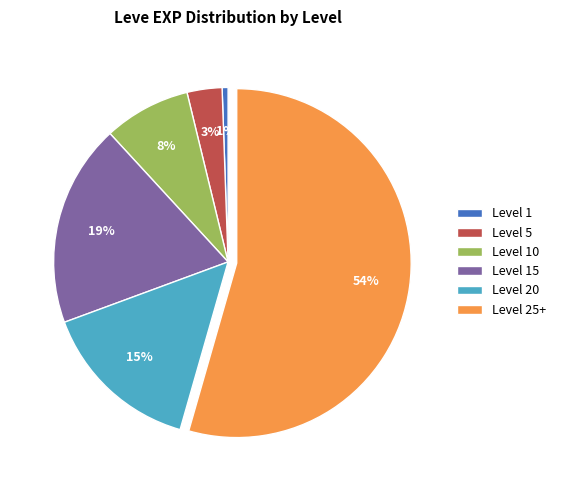

To the nearest percent, what is the average slice percentage?

17%